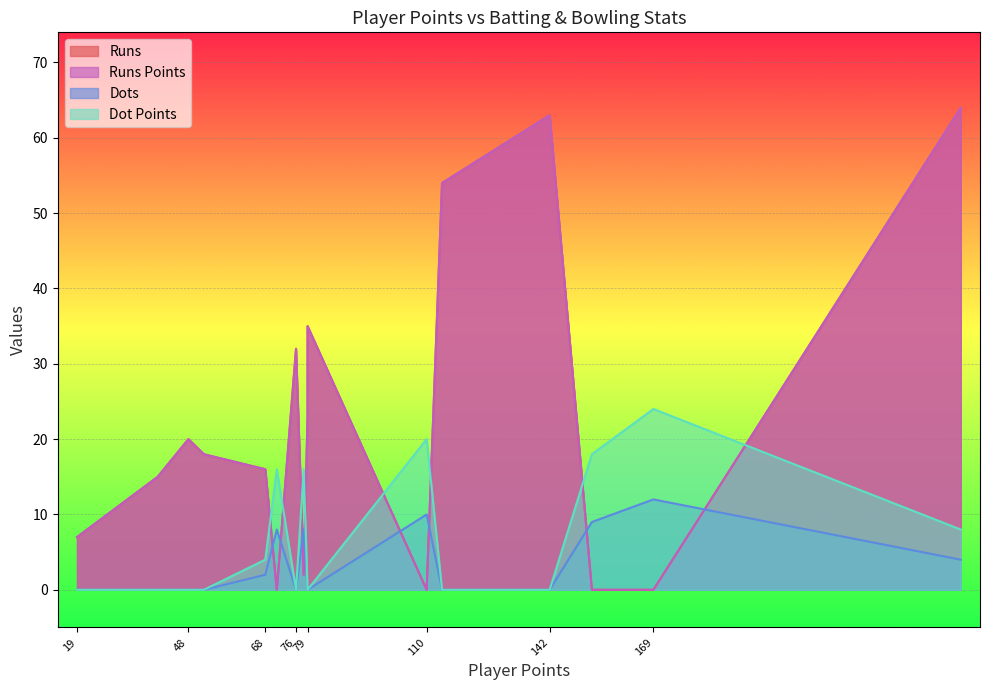

What are all the series names shown in the legend?

Runs, Runs Points, Dots, Dot Points